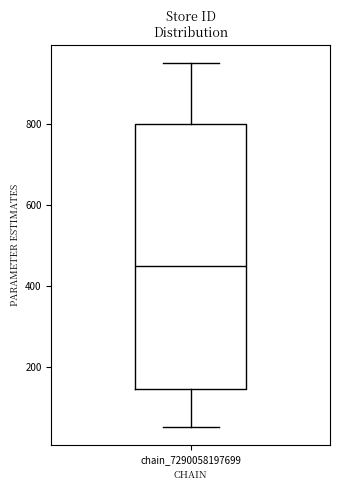

Transcribe this box plot: give where the median line is, the range the box spans, and where the two whiskers end, as read against the y-axis. The values are not printed on the chart, so give them approximately, as read against the axis.

median 460, box 140 to 800, whiskers 60 to 960